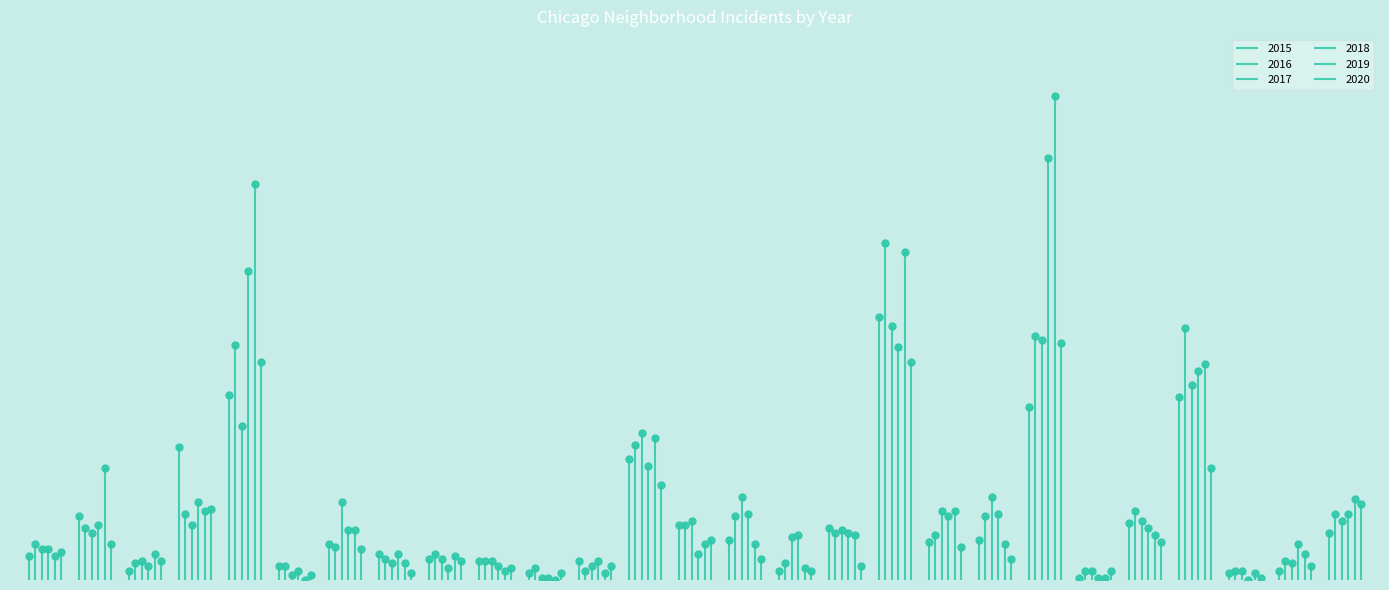

What is the value of the 2017 point at the 19th from the left?

29